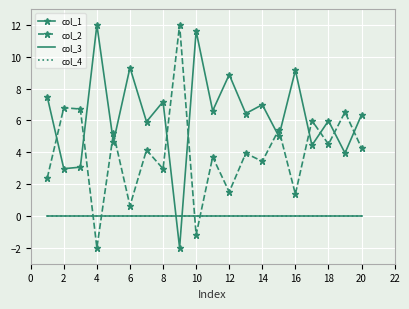

What is the minimum value shown in the chart?

-2.0